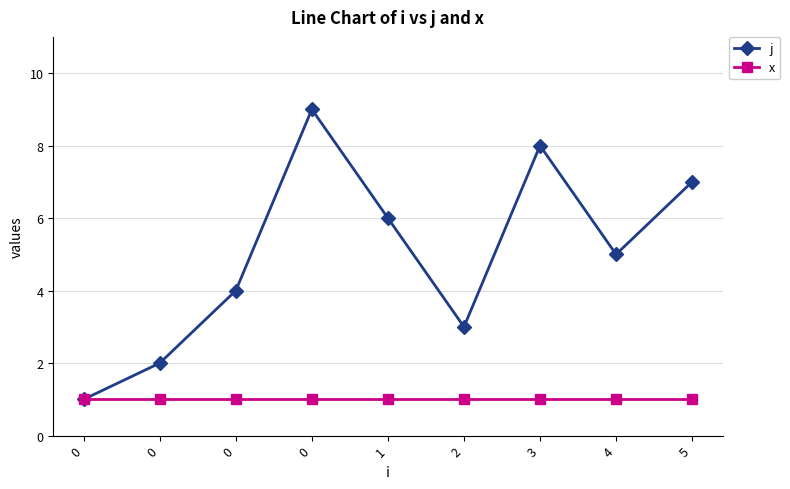

What is the average value of the x series?

1